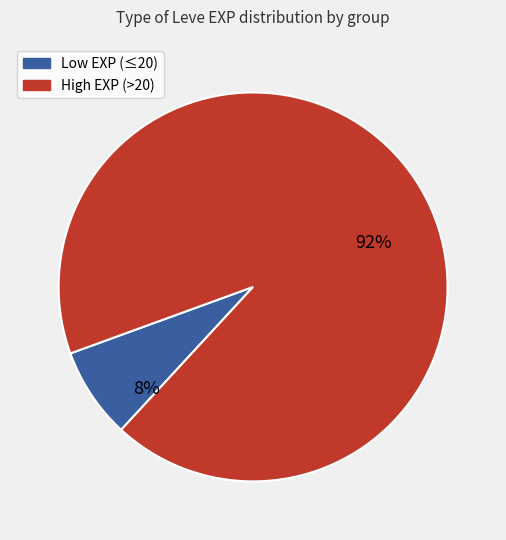

Does any single category account for the majority?

Yes